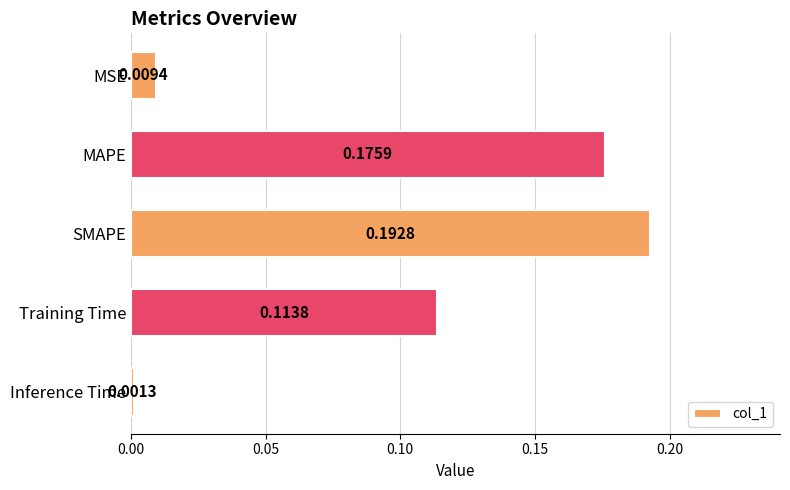

Which has a higher value, Training Time or MSE?

Training Time